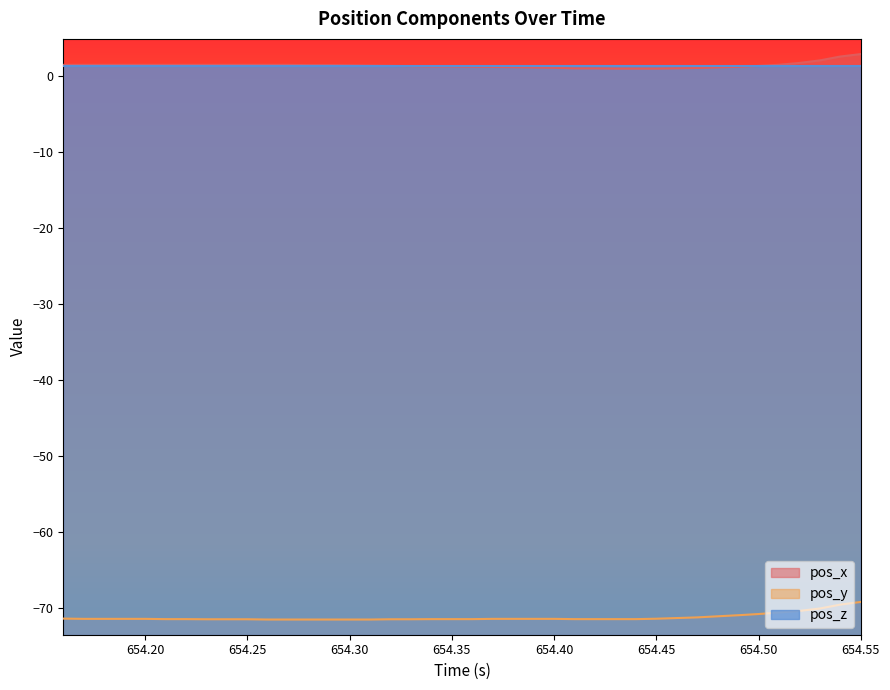

Which series has the largest total across all categories?

pos_x